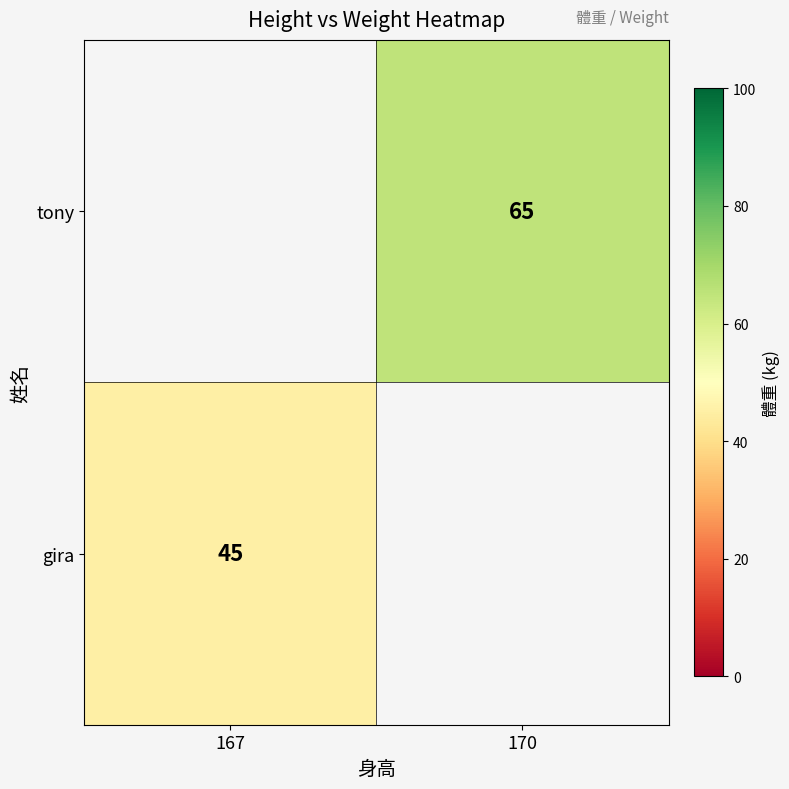

Which has a higher value, 167 or 170?

170